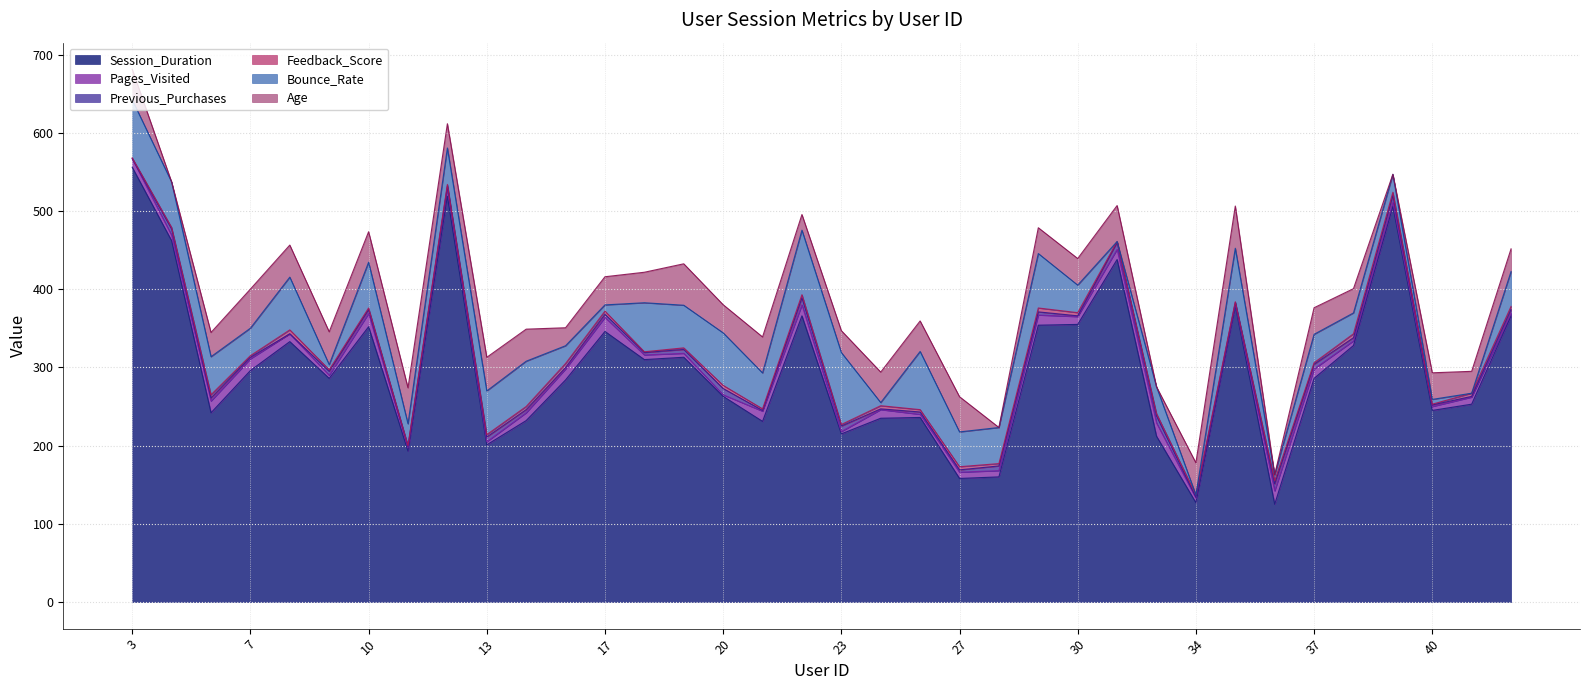

At which label is Session_Duration closest to 340?

17